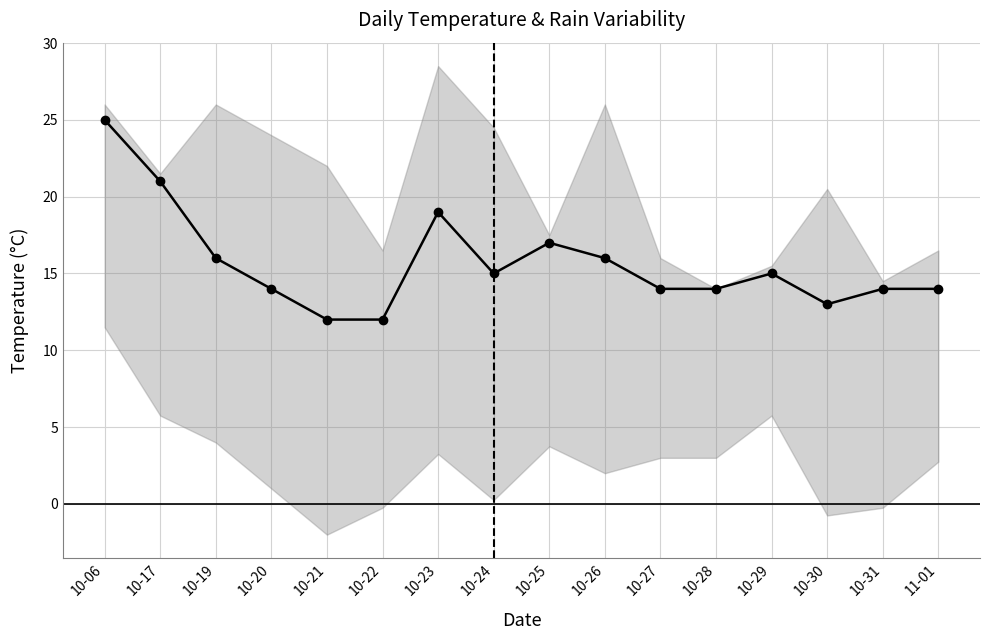

How many data points are less than 15?

8